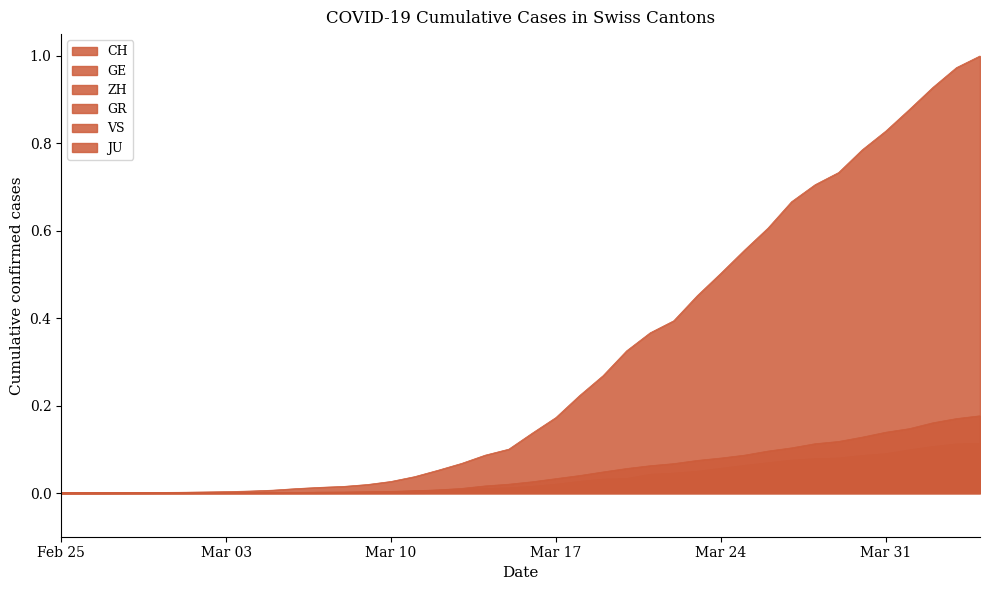

What is the label of the 27th point from the right?

2020-03-09